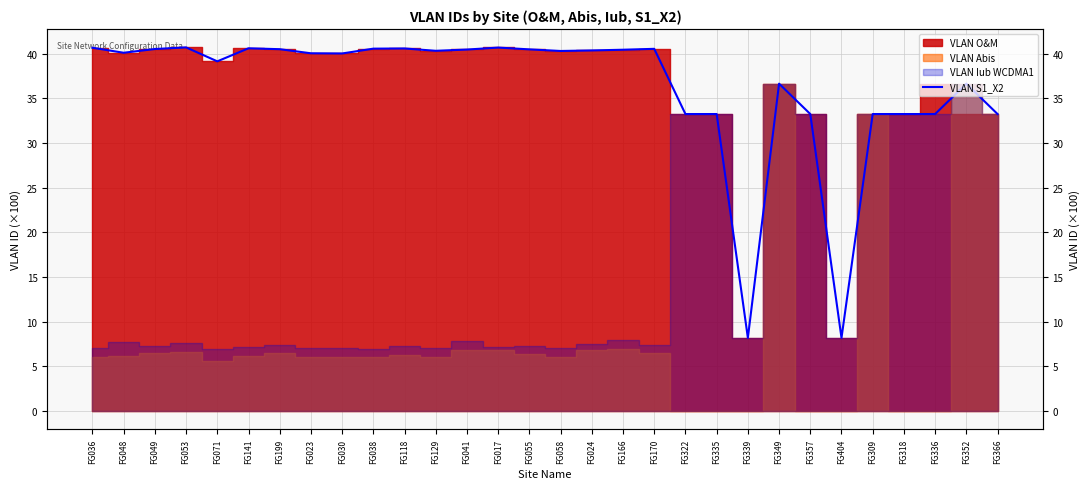

At which label does the data first exceed 40?

FG036